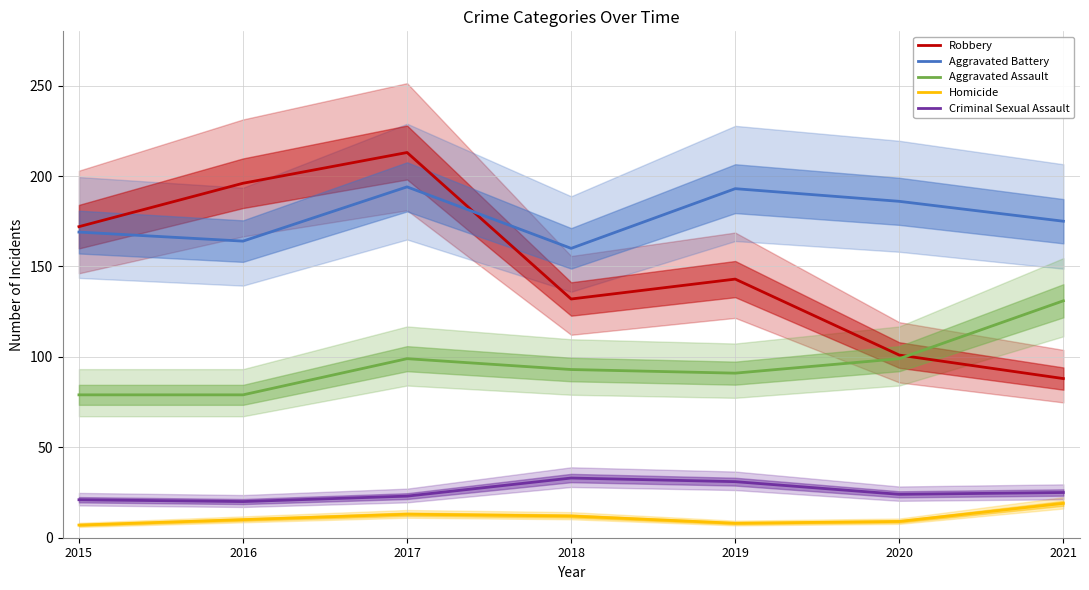

True or false: Robbery and Homicide intersect in this chart.

False